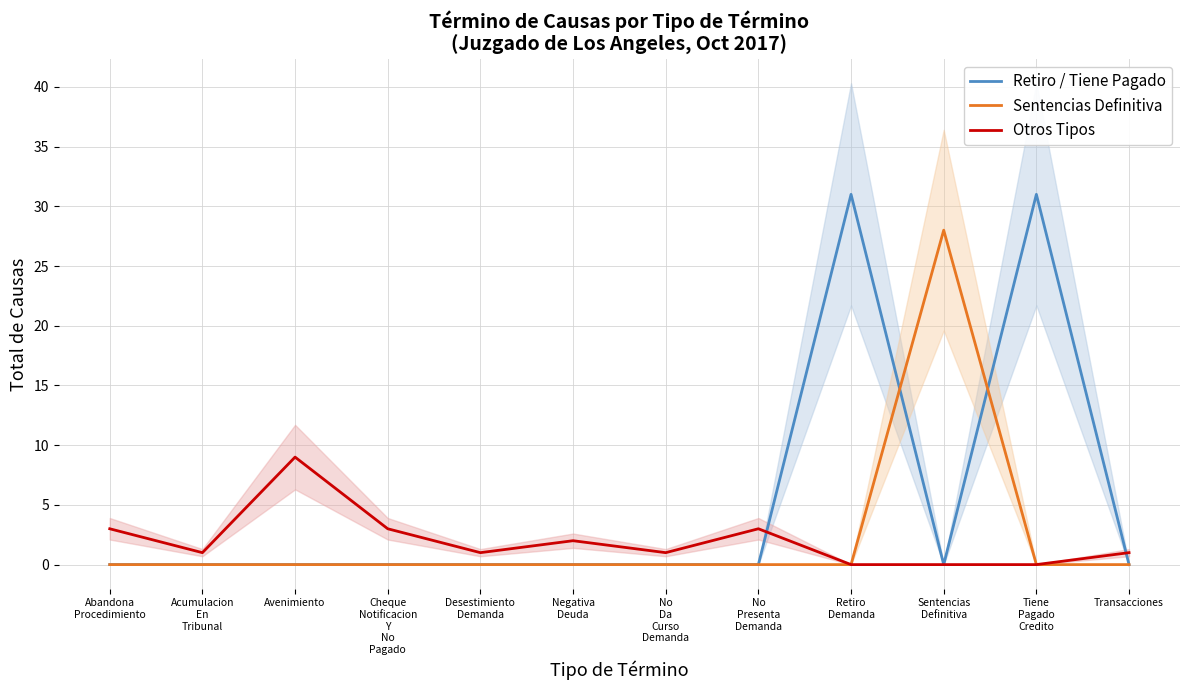

Which series changed the most between Avenimiento and Transacciones?

Otros Tipos